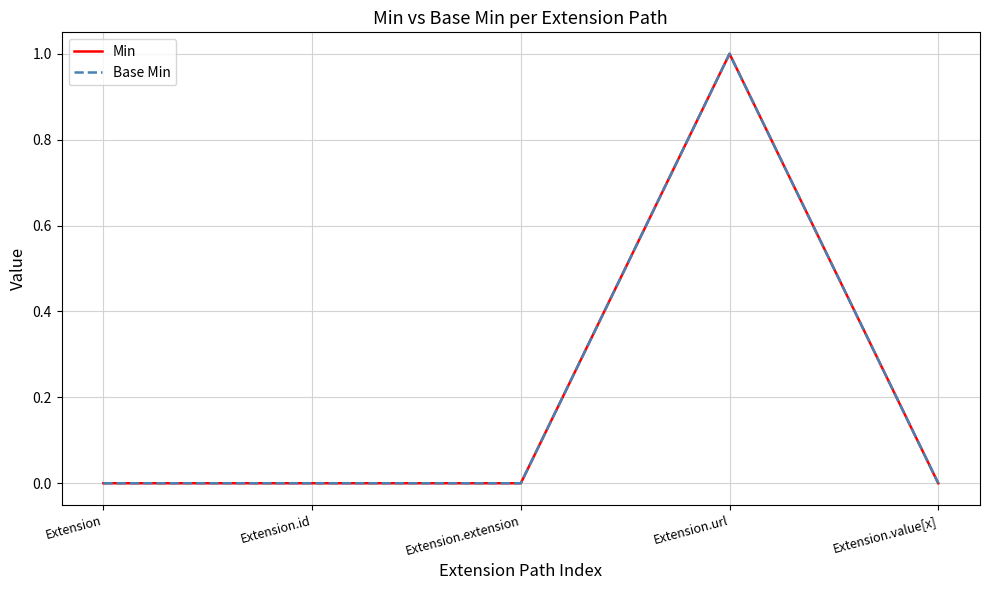

Which category has the lowest value across all series?

Extension